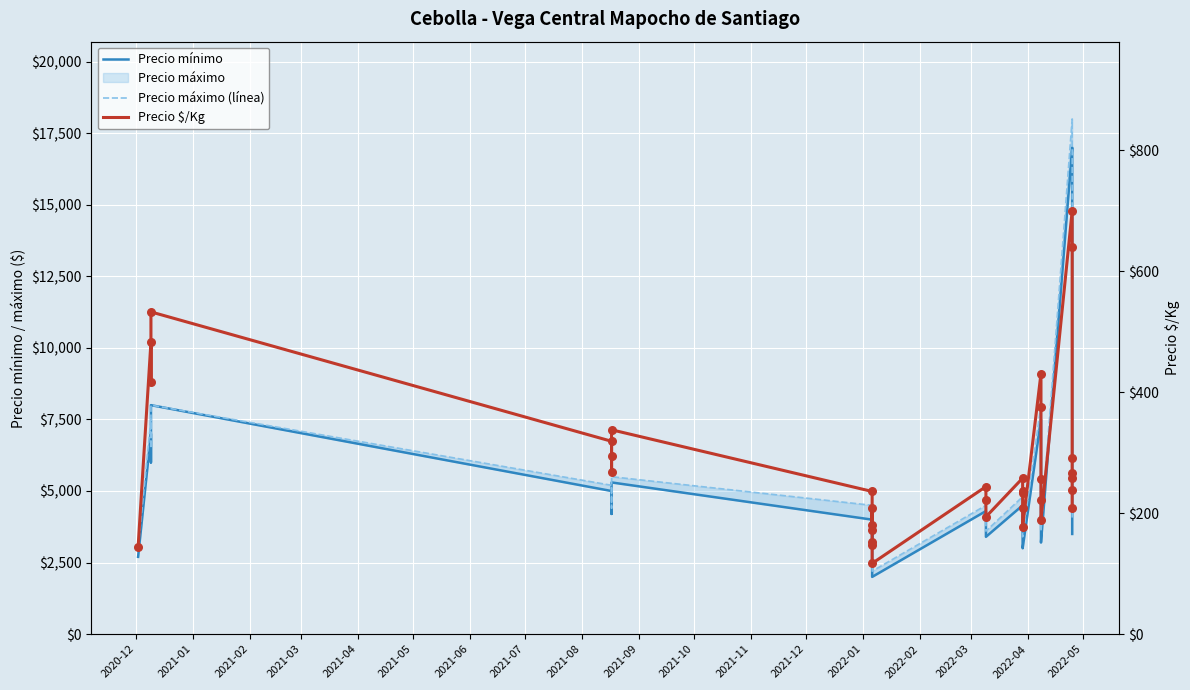

Which series has the widest spread of Y values?

Precio máximo (línea)